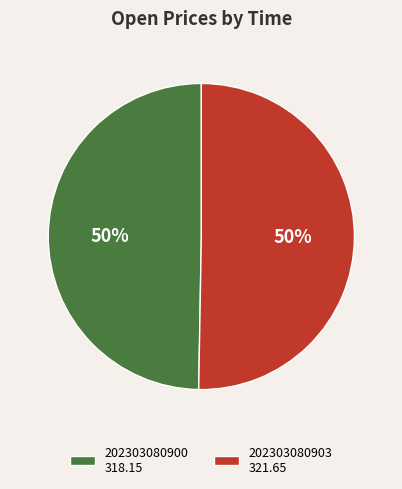

Is it true that 202303080903 is 43% of the pie?

False